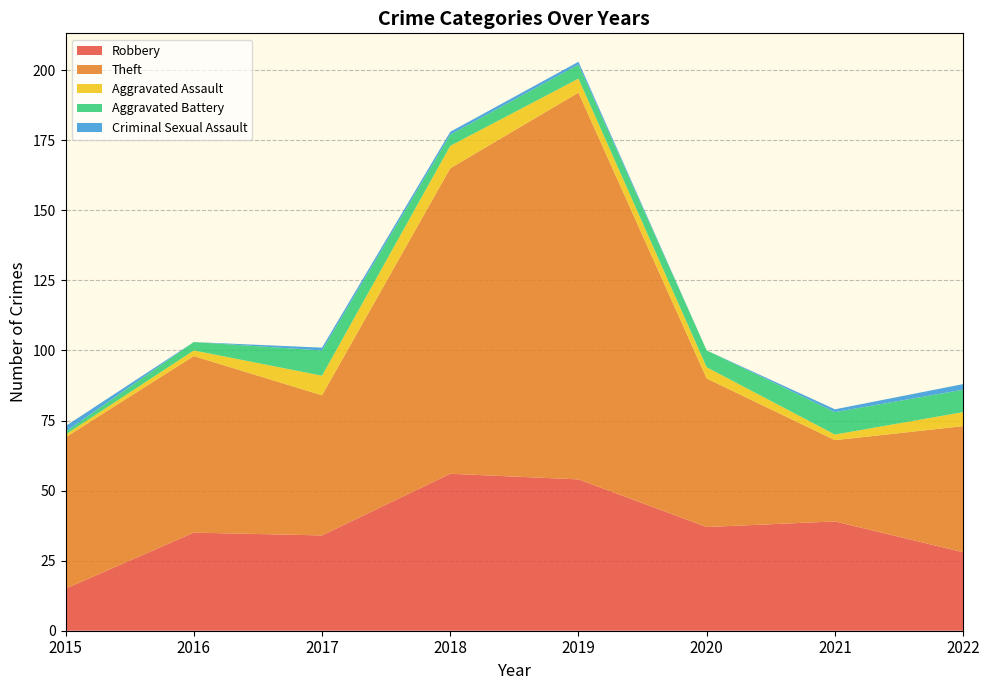

Reading left to right, extract all data points from this chart.

Robbery: 2015=15	2016=35	2017=34	2018=56	2019=54	2020=37	2021=39	2022=28
Theft: 2015=54	2016=63	2017=50	2018=109	2019=138	2020=53	2021=29	2022=45
Aggravated Assault: 2015=1	2016=2	2017=7	2018=8	2019=5	2020=4	2021=2	2022=5
Aggravated Battery: 2015=1	2016=3	2017=9	2018=4	2019=5	2020=6	2021=8	2022=8
Criminal Sexual Assault: 2015=2	2016=0	2017=1	2018=1	2019=1	2020=0	2021=1	2022=2